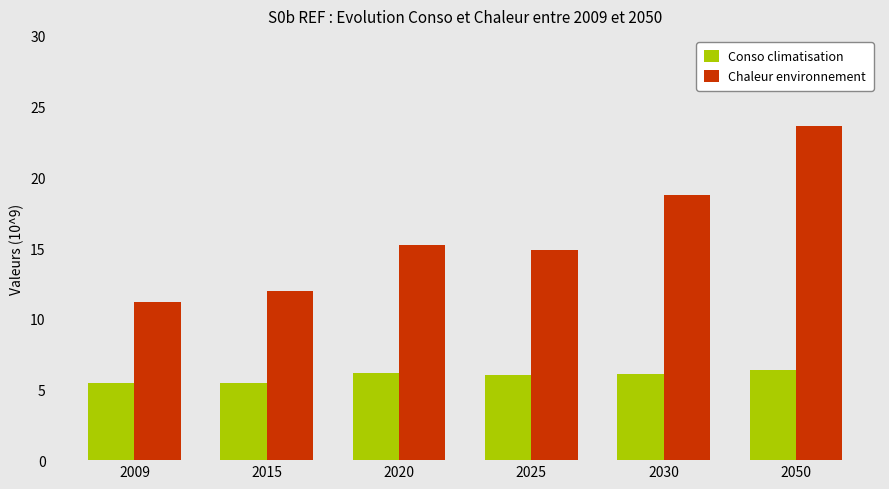

What is the sum of the Chaleur environnement values at 2050 and 2025?

38.4